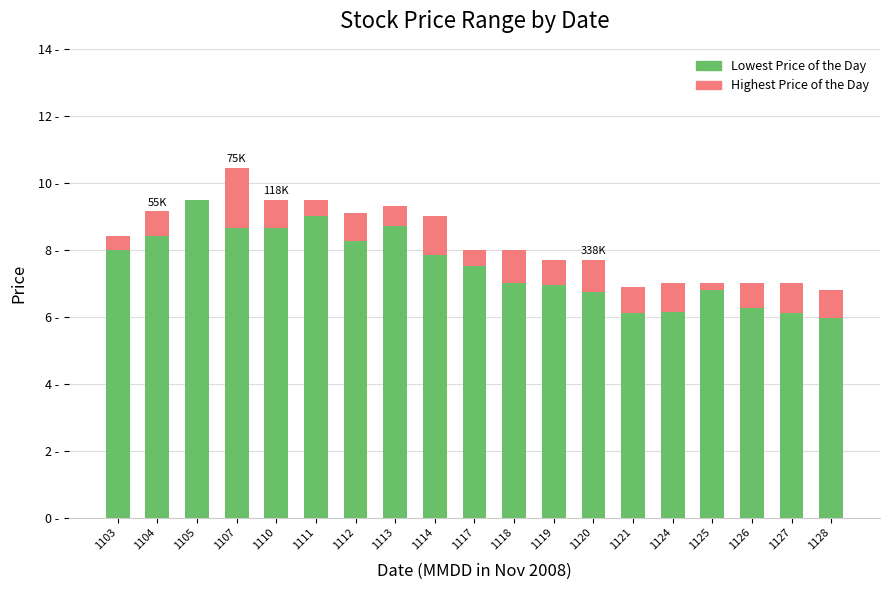

Does the chart contain stacked bars?

Yes